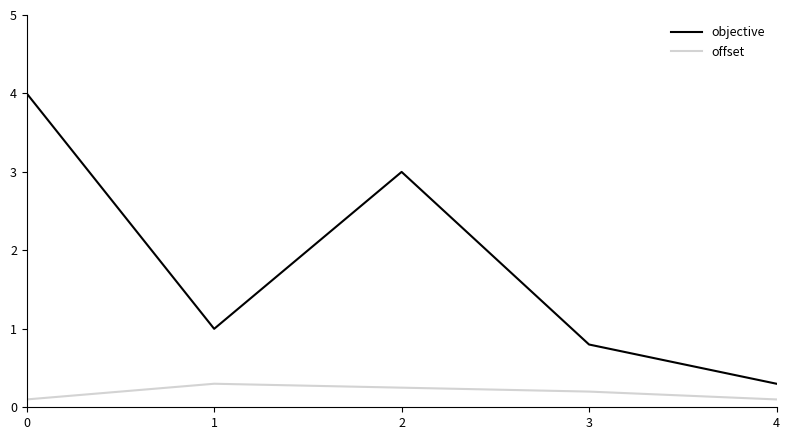

Is the value of objective at 3 greater than the value of offset at 3?

Yes